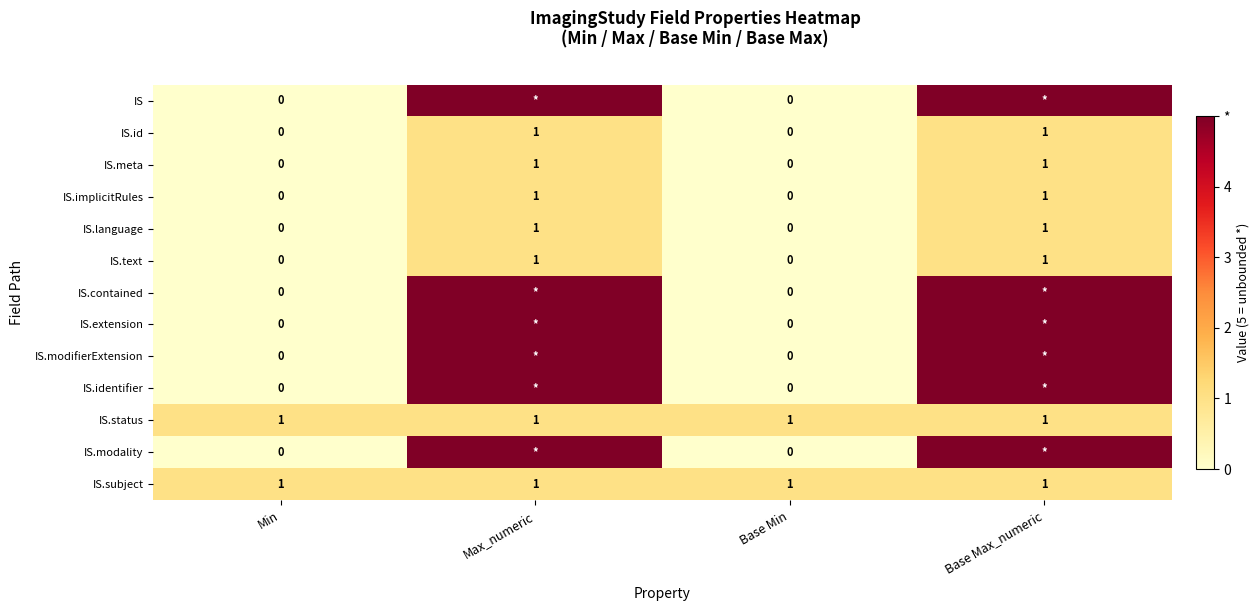

True or false: IS.text has a value of 0 at Min.

True